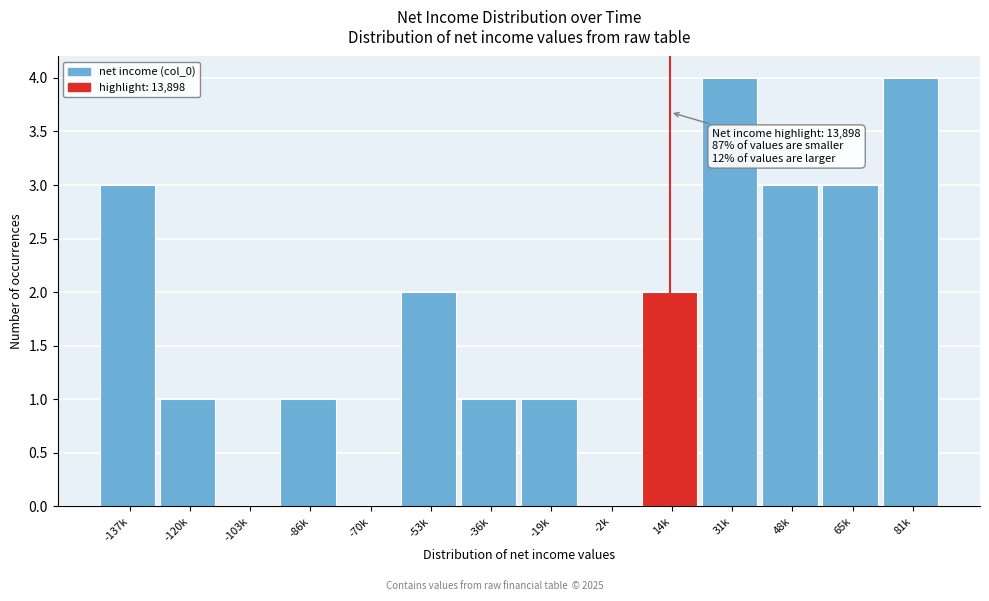

Reading left to right, transcribe all the data shown in this chart.

-137k=3	-120k=1	-103k=0	-86k=1	-70k=0	-53k=2	-36k=1	-19k=1	-2k=0	14k=2	31k=4	48k=3	65k=3	81k=4